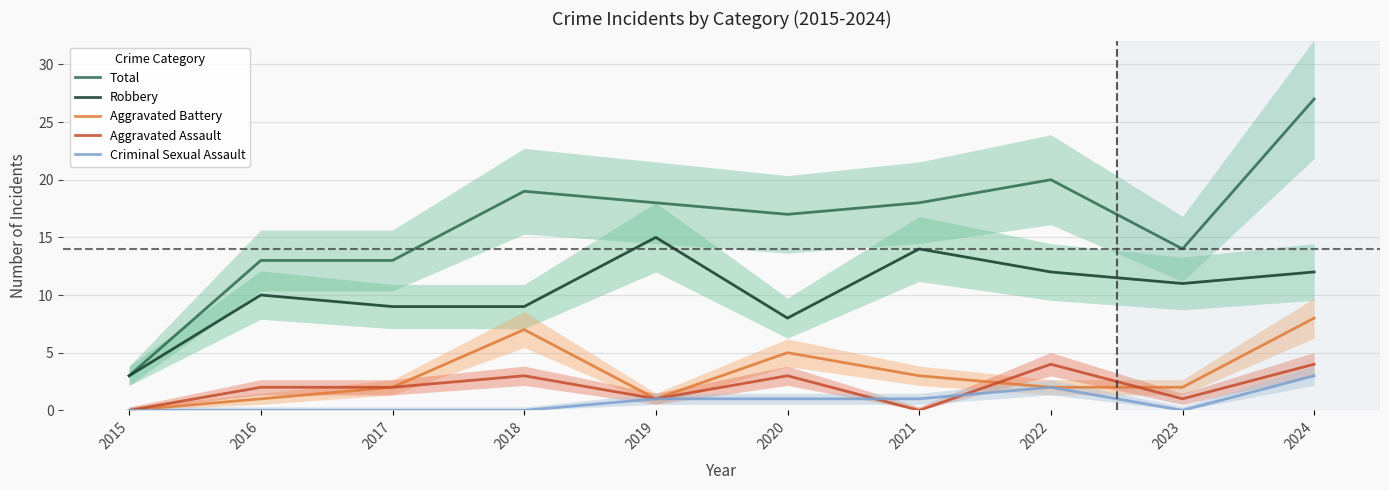

True or false: Total has more than 1 interior local peaks.

True